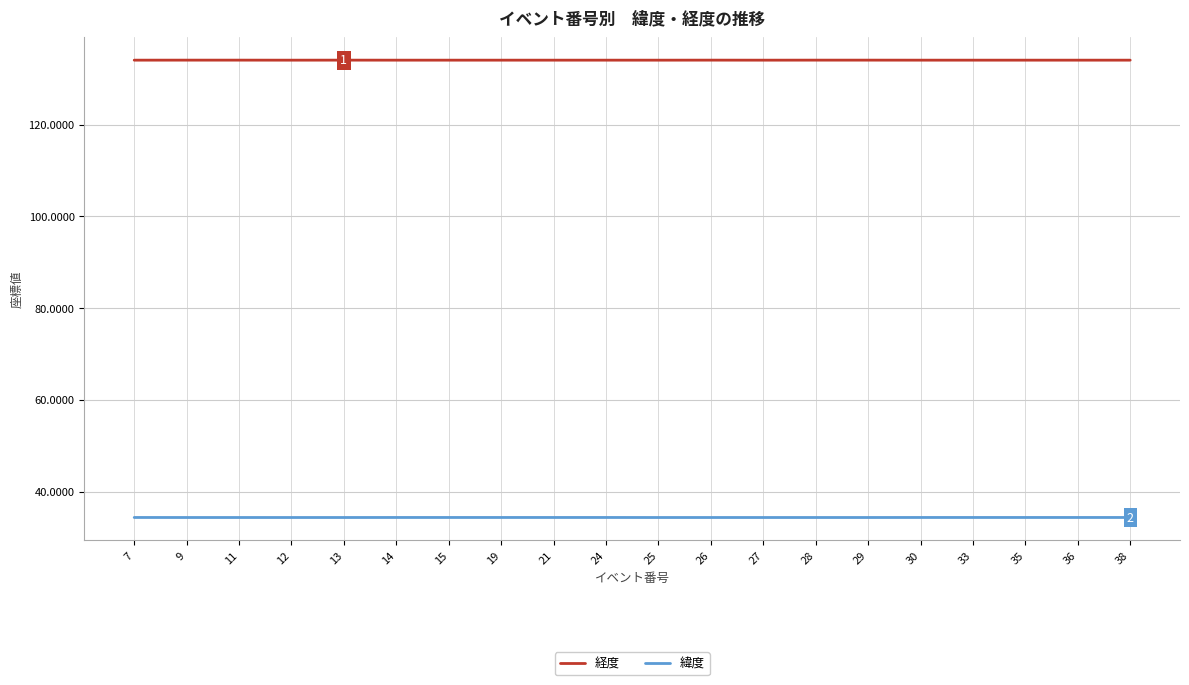

True or false: 経度 has a value of 234.8 at 14.

False